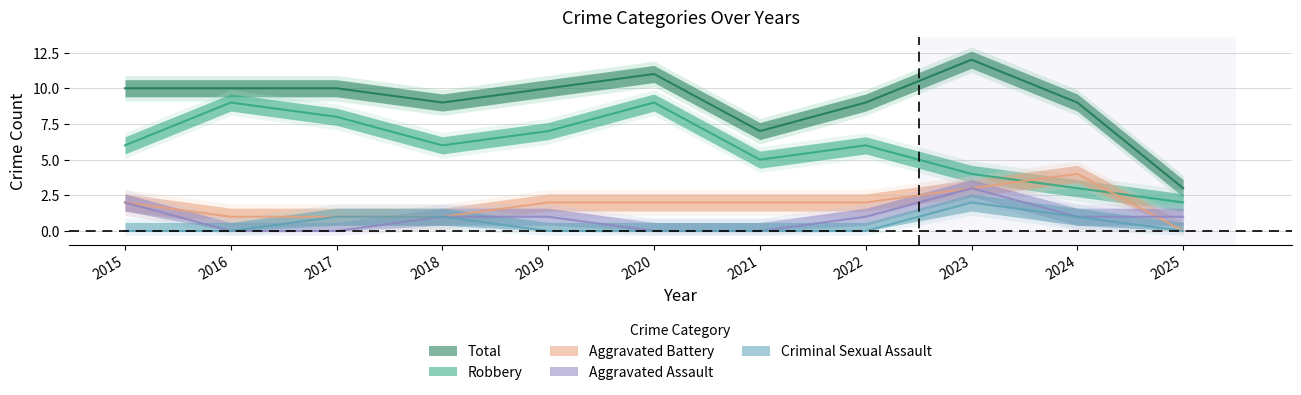

What is the approximate value of Criminal Sexual Assault at 2024?

1